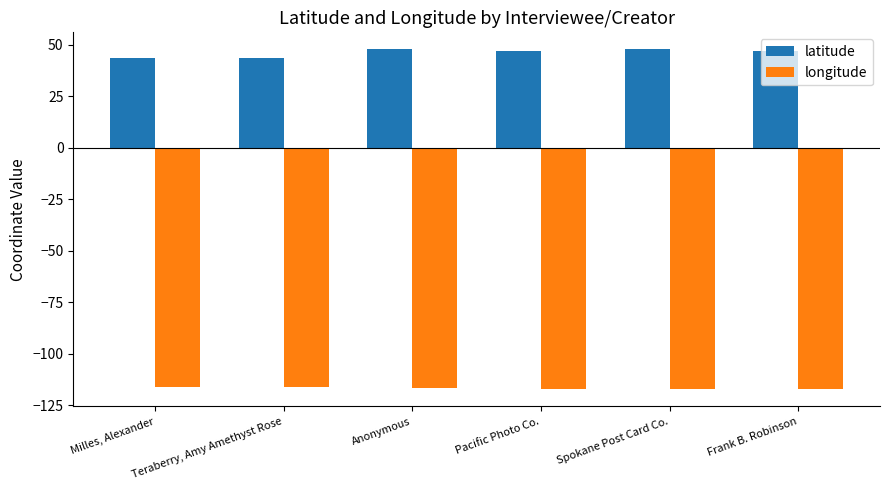

Which series has the widest spread of values?

latitude